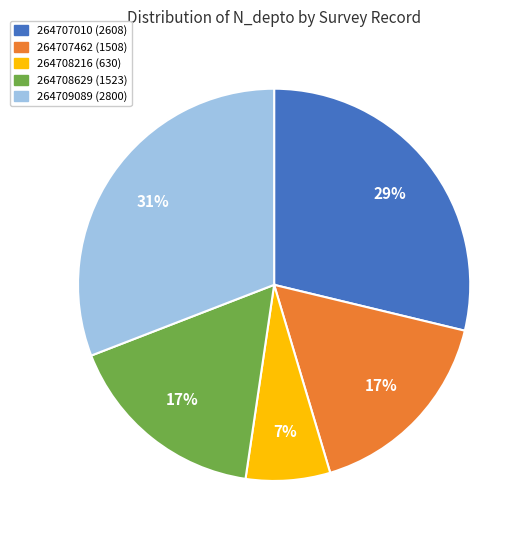

Is the sum of 264707462 and 264707010 greater than half?

No